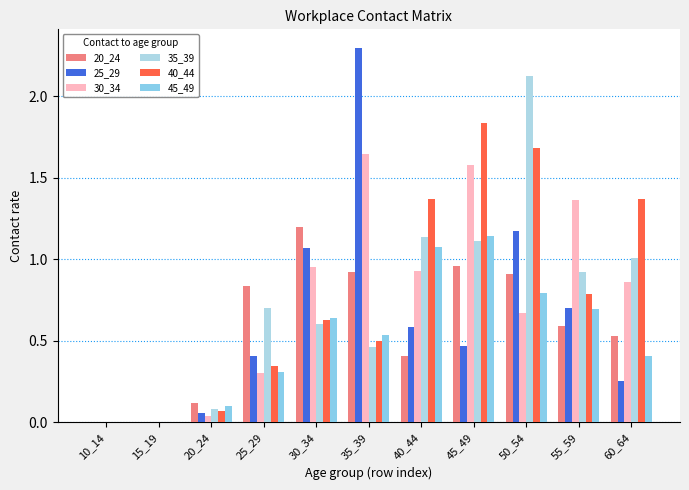

What is the sum of the 40_44 values at 45_49 and 10_14?

1.8